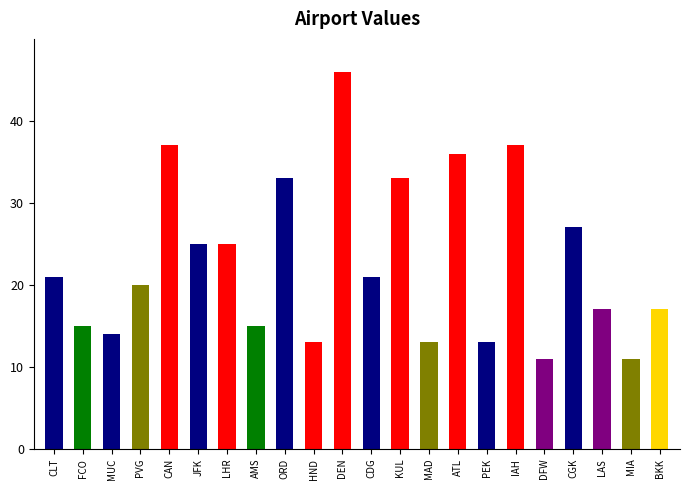

Reading left to right, what are all the values shown in this chart?

21	15	14	20	37	25	25	15	33	13	46	21	33	13	36	13	37	11	27	17	11	17